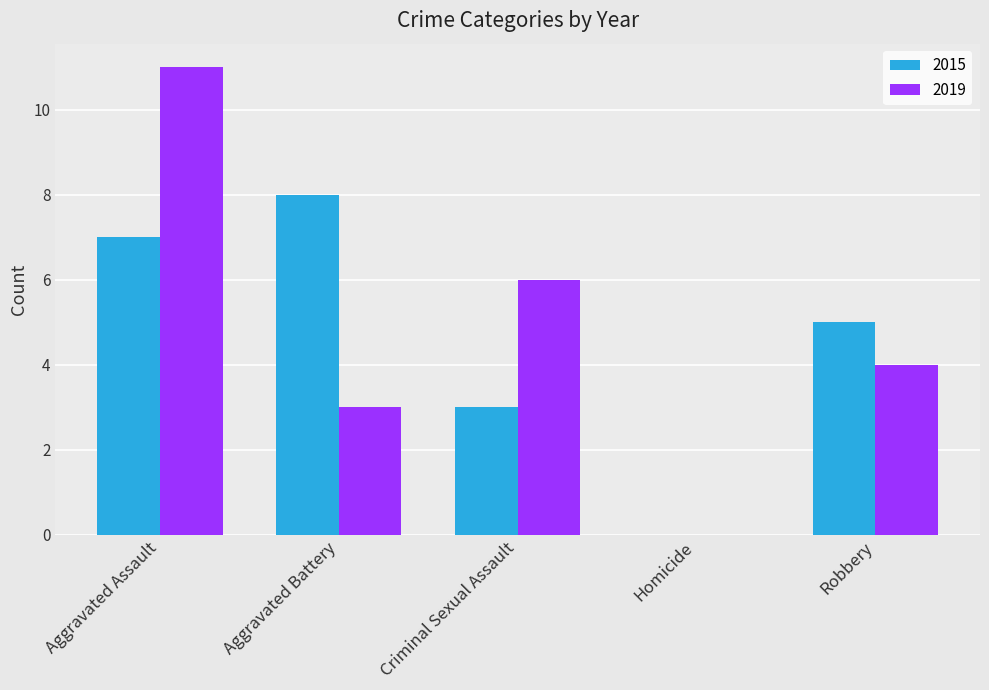

What is the sum of the 2019 values at Aggravated Assault and Robbery?

15